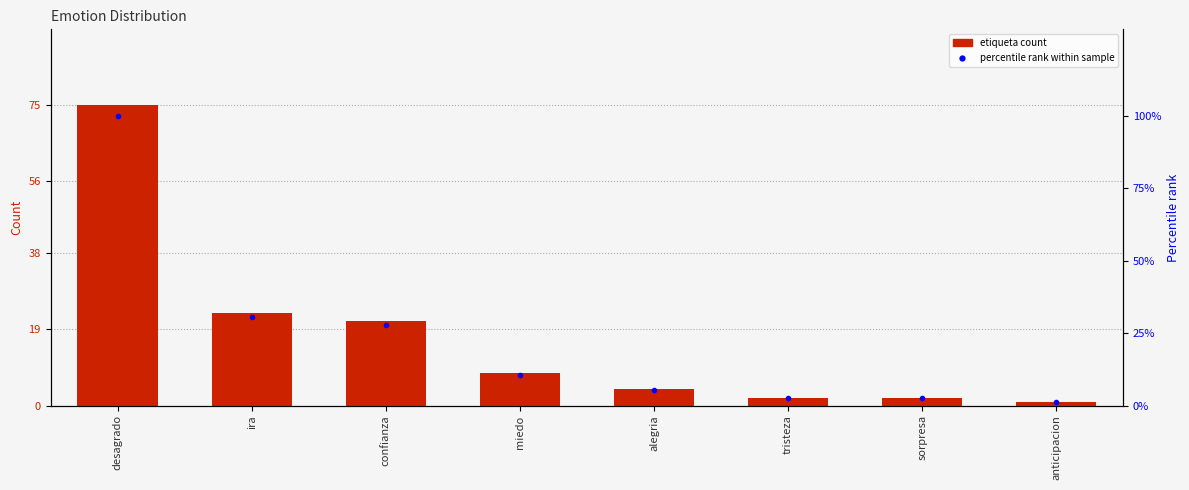

What are all the series names shown in the legend?

etiqueta, percentile rank